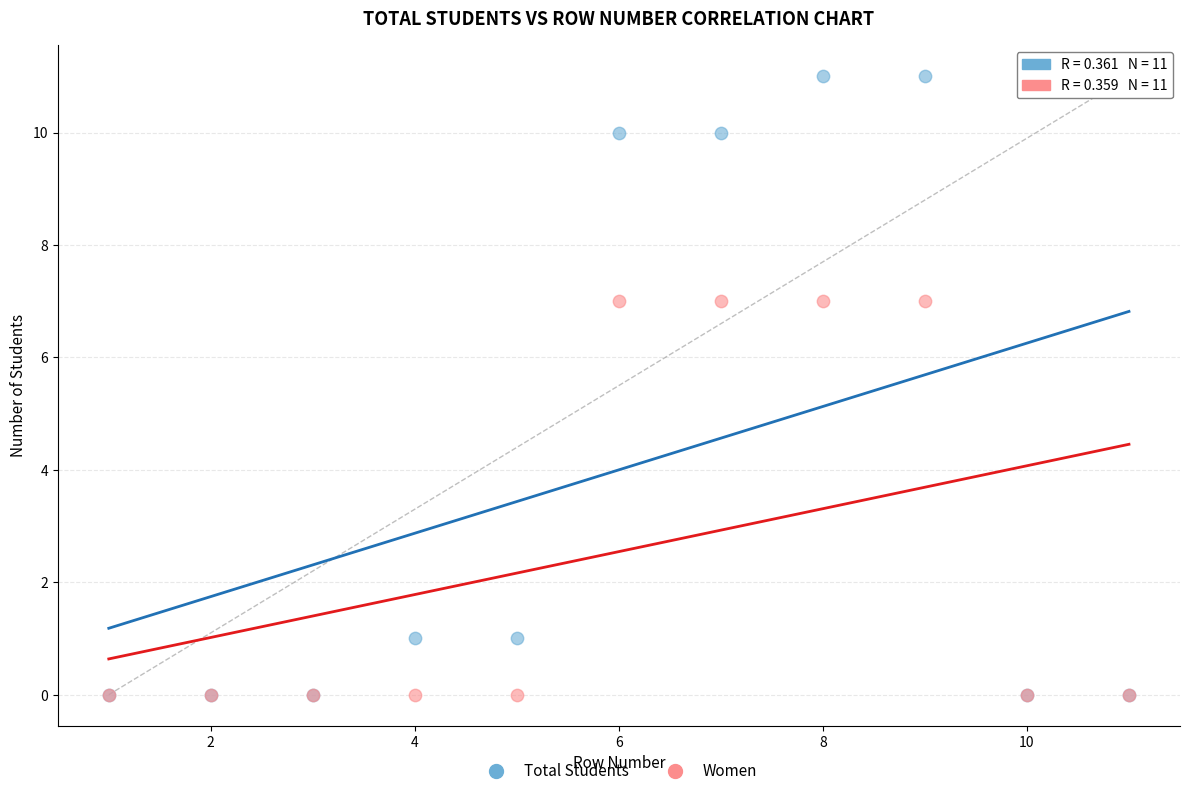

What are all the series names shown in the legend?

Total Students, Women